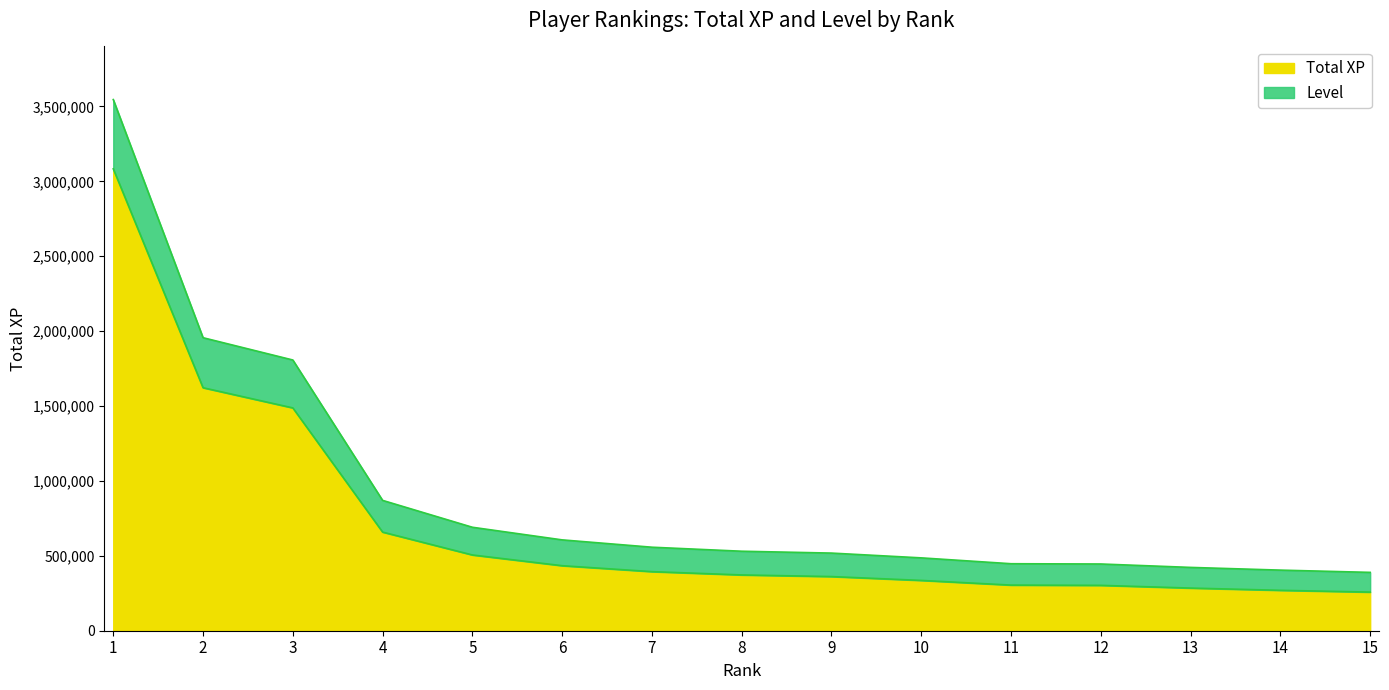

Which label corresponds to the largest value in the chart?

1